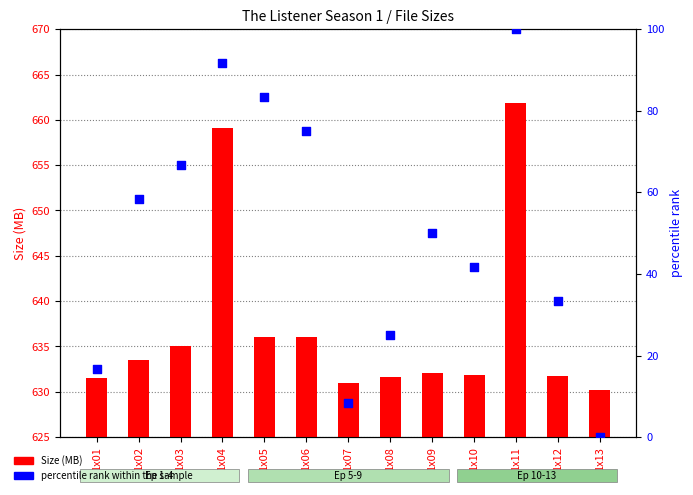

At how many categories does at least one series exceed 73?

13